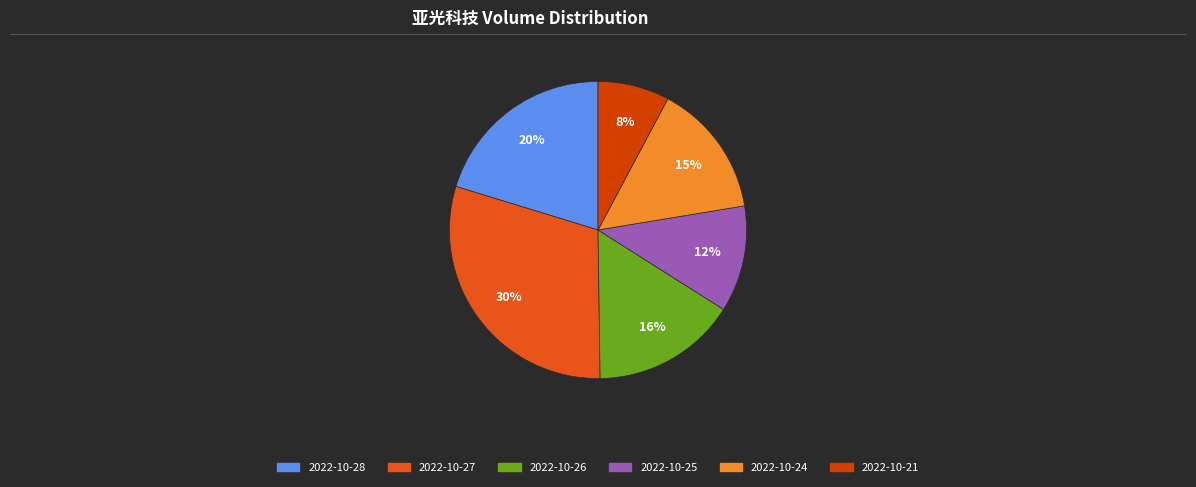

True or false: 2022-10-26 accounts for 16% of the total.

True